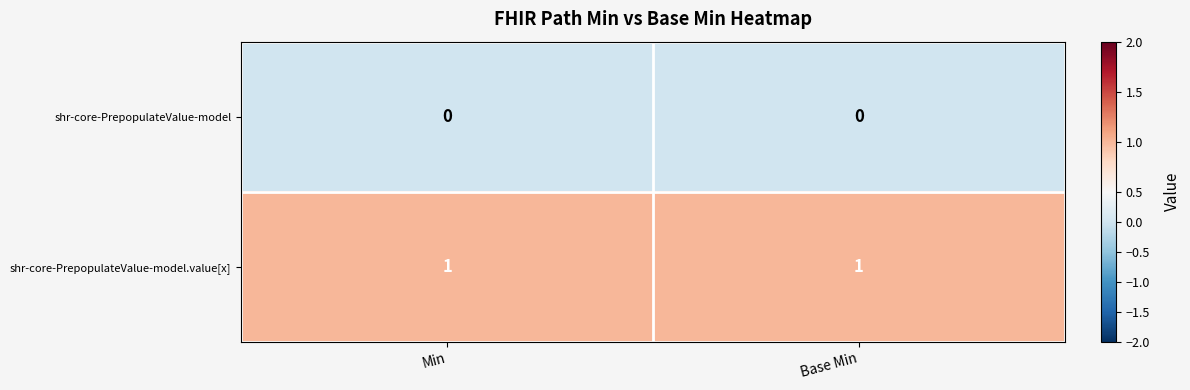

Is the value of shr-core-PrepopulateValue-model at Base Min greater than the value of shr-core-PrepopulateValue-model.value[x] at Min?

No